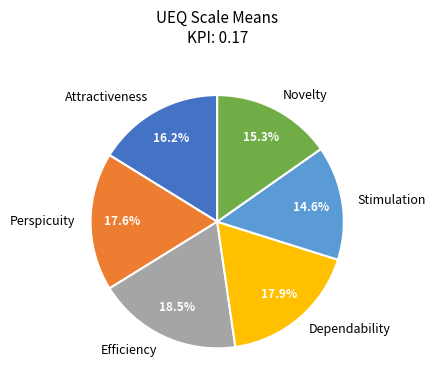

Which slice is the largest?

Efficiency